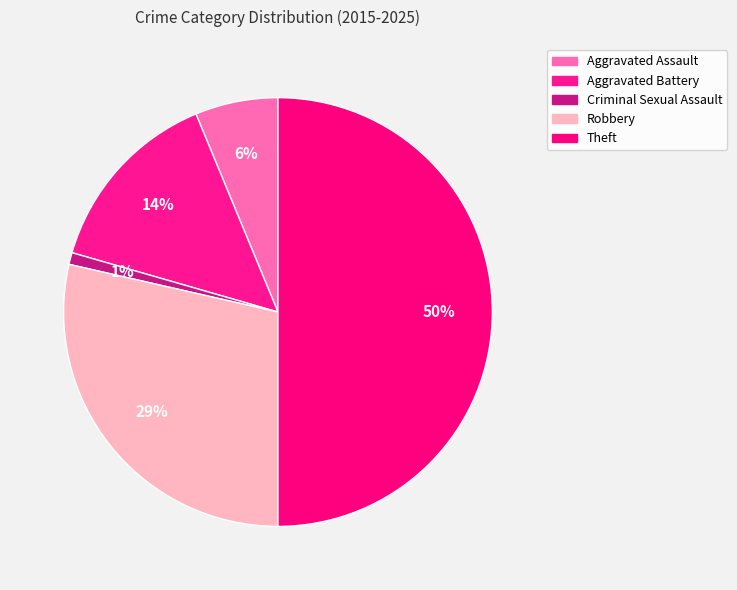

To the nearest percent, what percentage of the pie is Aggravated Assault?

6%